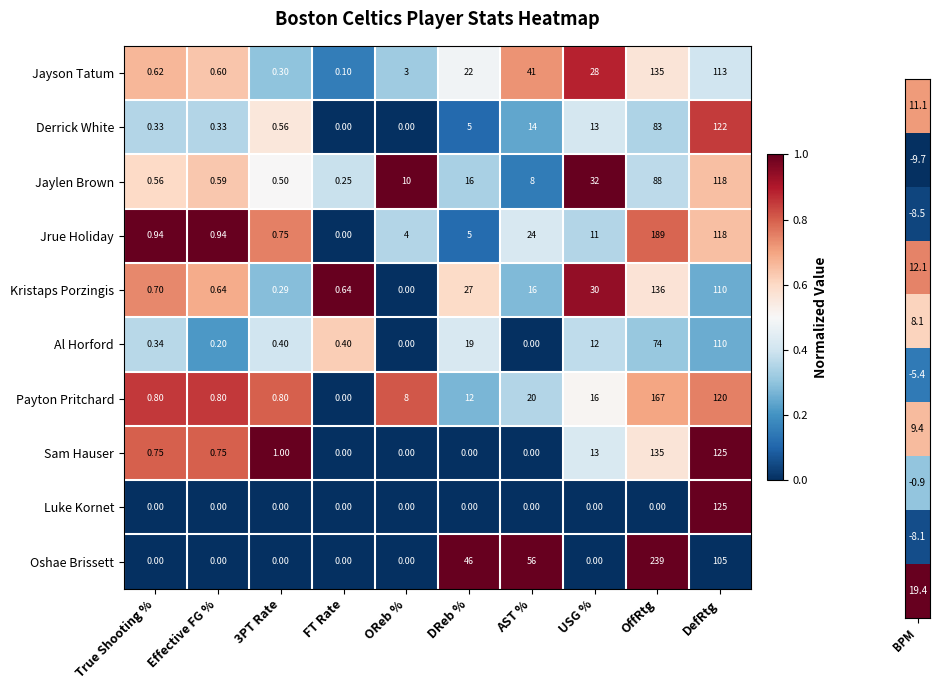

Which category has the highest value in the Jaylen Brown series?

DefRtg